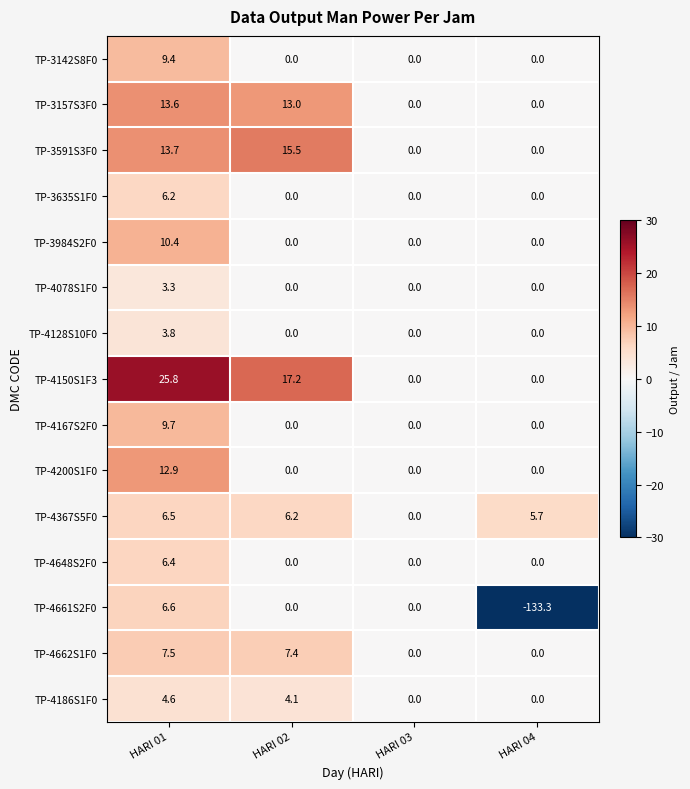

Is it true that TP-4150S1F3 equals 0.0 at HARI 03?

True